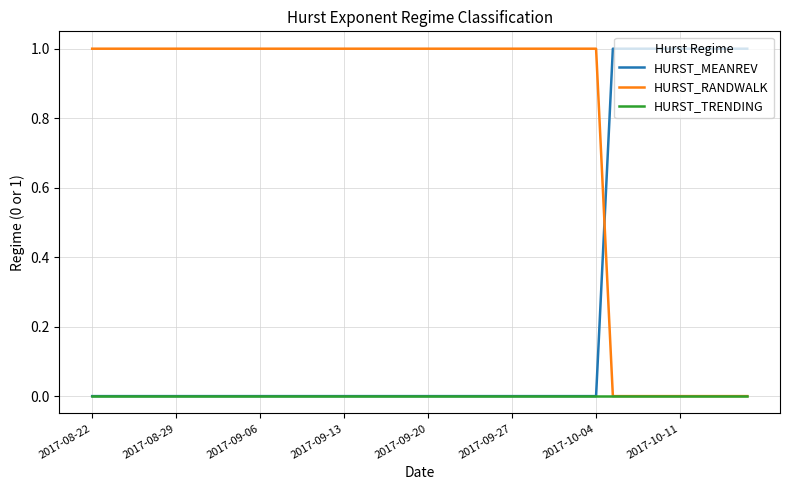

How many lines are shown in the chart?

3